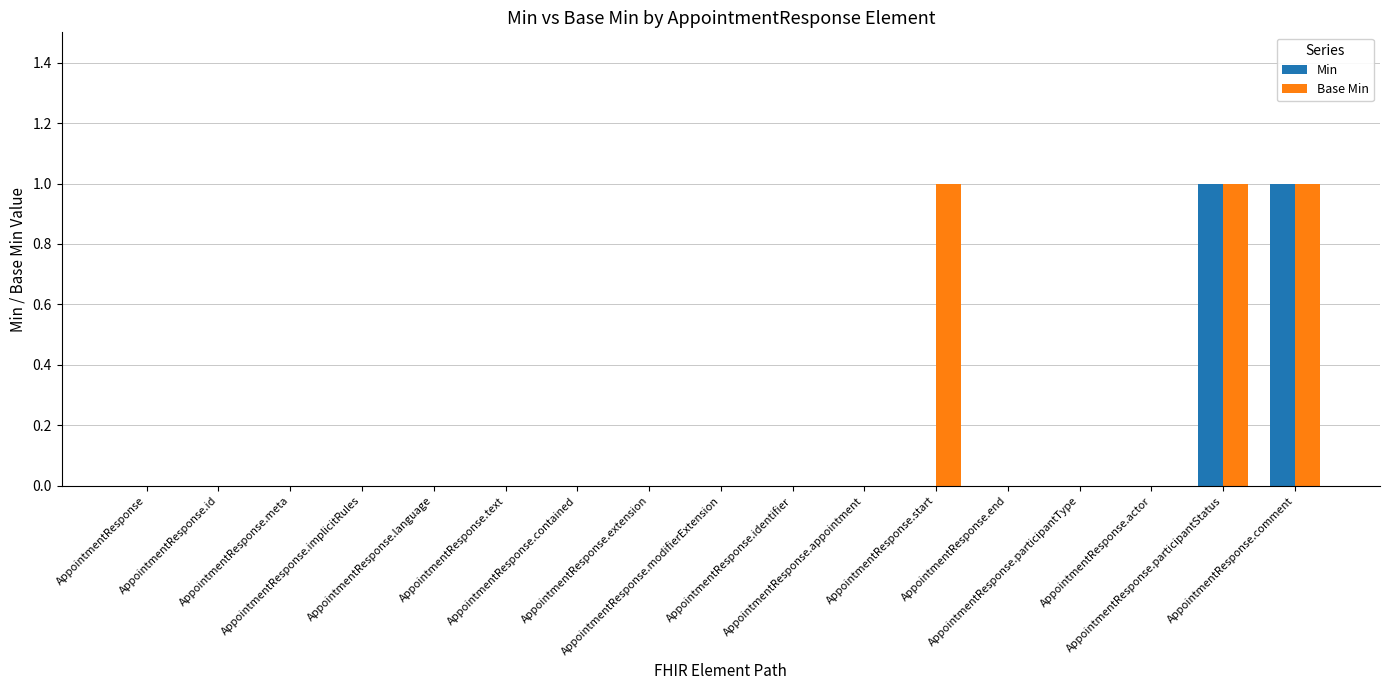

What is the sum of all Base Min values?

3